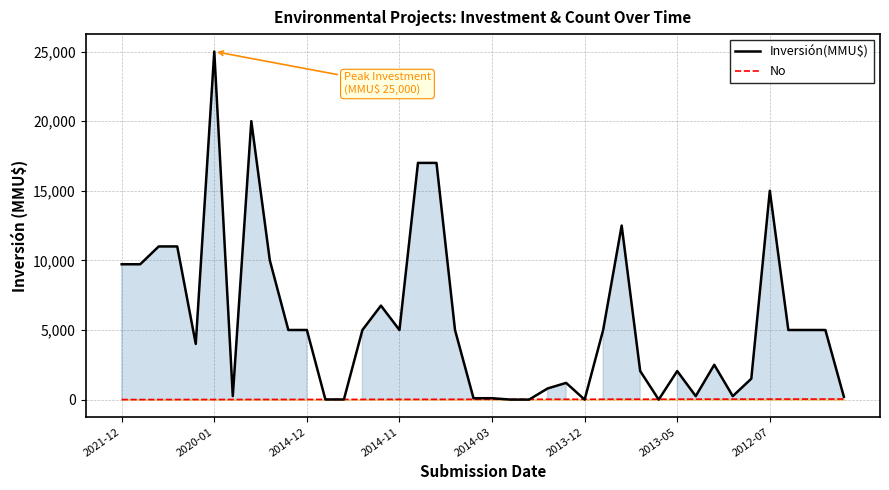

Which series has the largest total across all categories?

Inversión(MMU$)